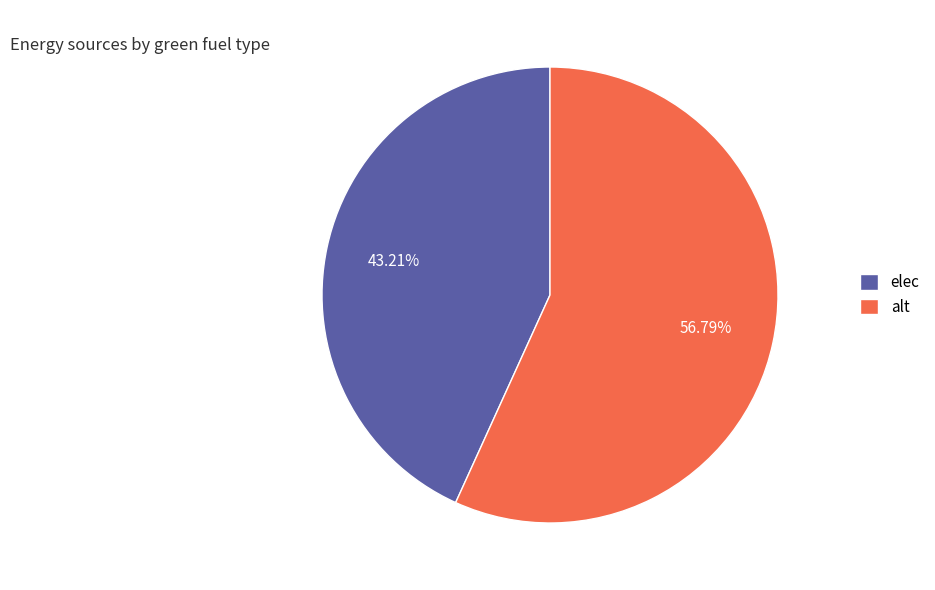

Which category has the biggest portion of the pie?

alt